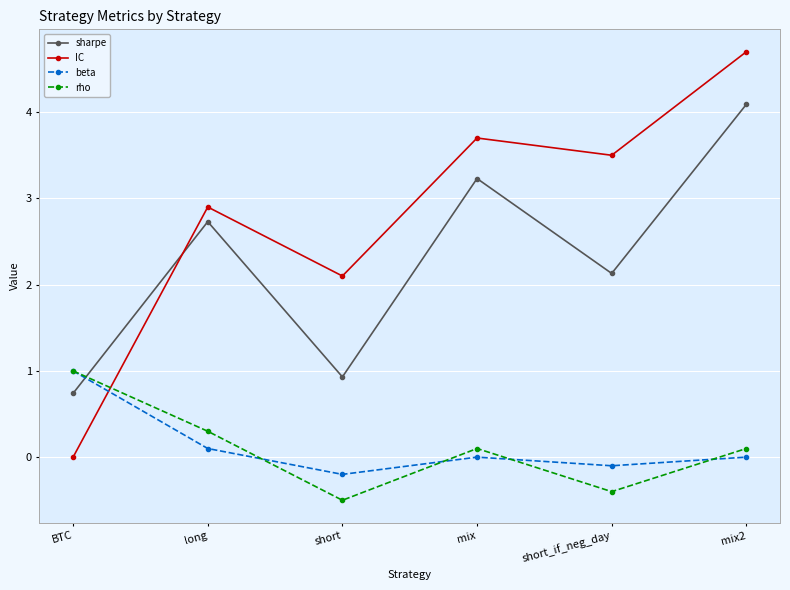

At which category does beta reach its first local valley?

short